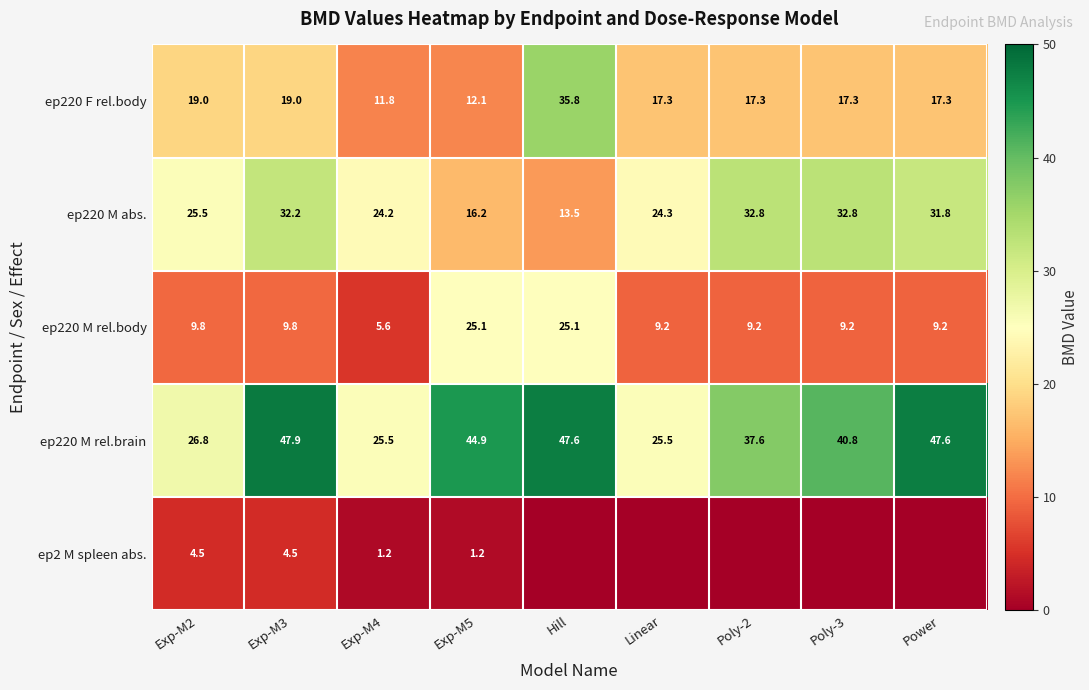

What is the total value across all series at Hill?

122.0